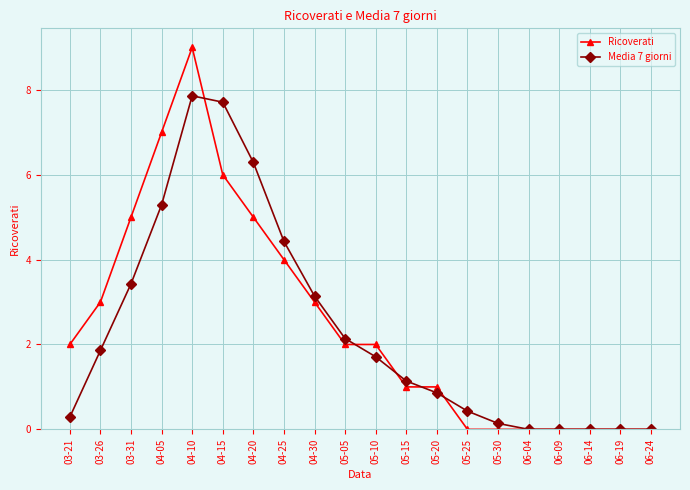

Is it true that Ricoverati equals -6.1 at 06-09?

False